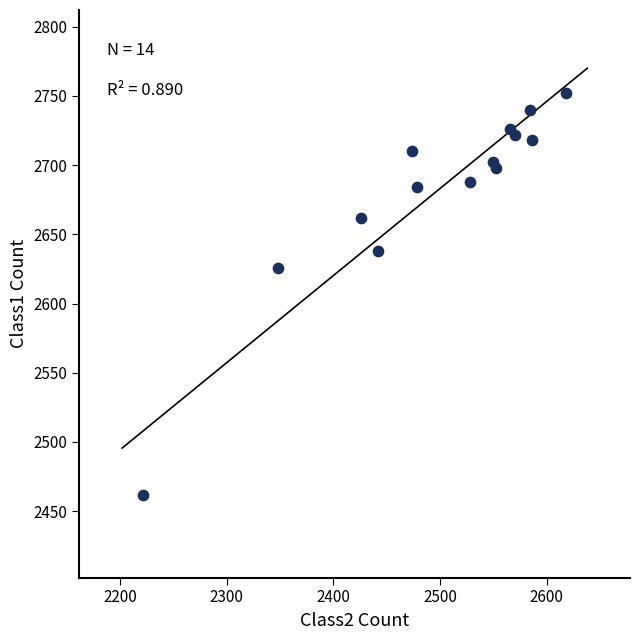

What Y value in the scatter plot is closest to 2607?

2626